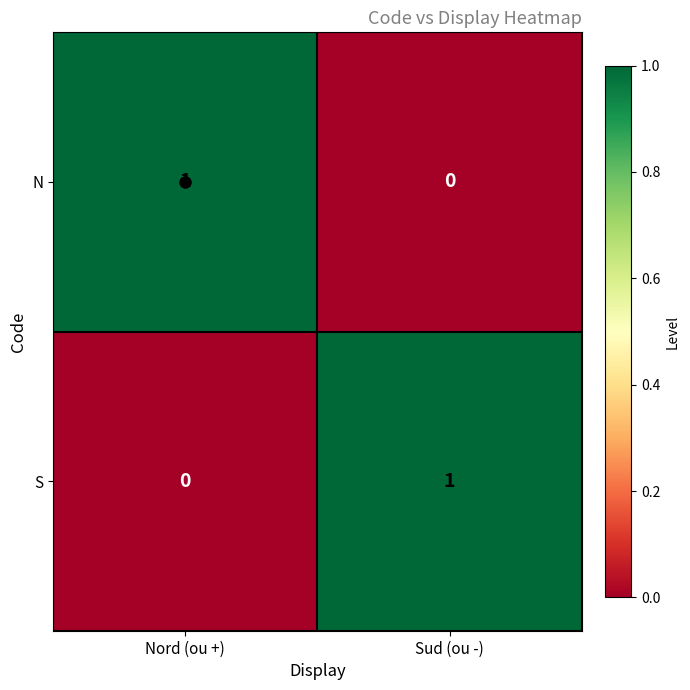

Which category has the highest value in the N series?

Nord (ou +)